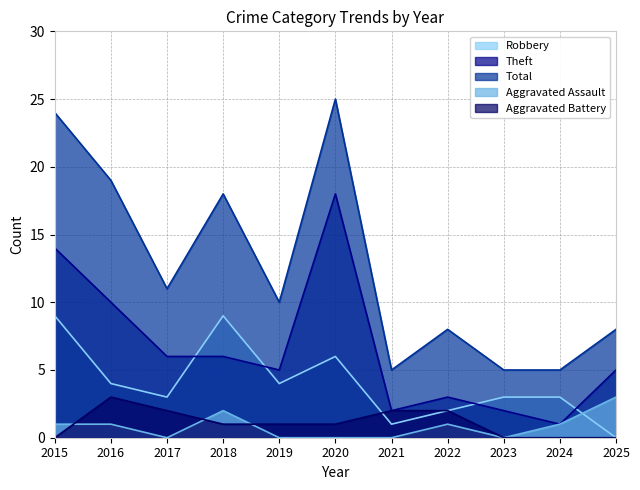

True or false: Aggravated Assault and Aggravated Battery intersect in this chart.

True